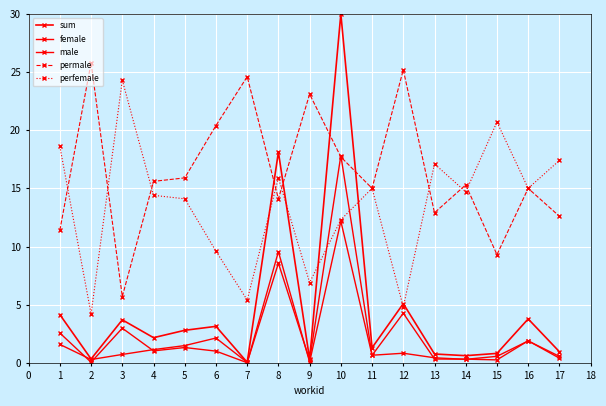

True or false: female and permale intersect in this chart.

False